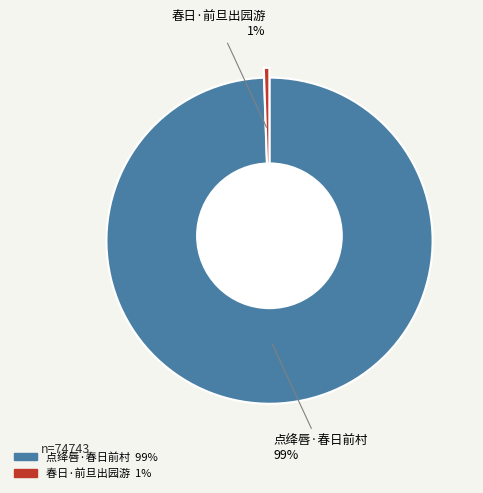

How many segments does this pie chart have?

2